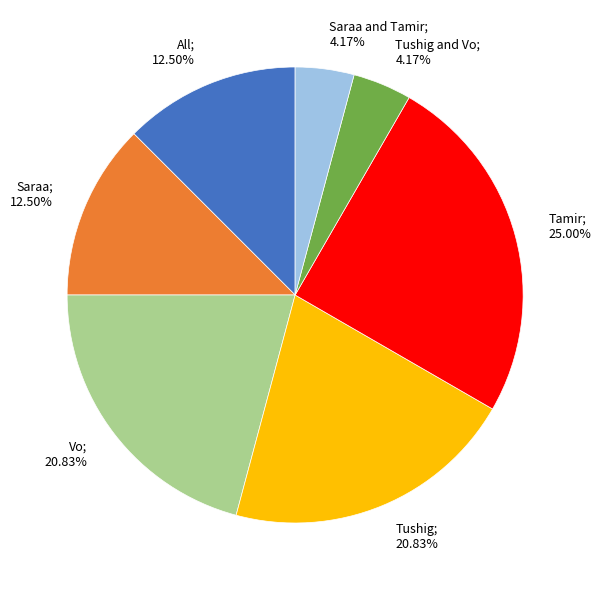

How many slices are in this pie chart?

7